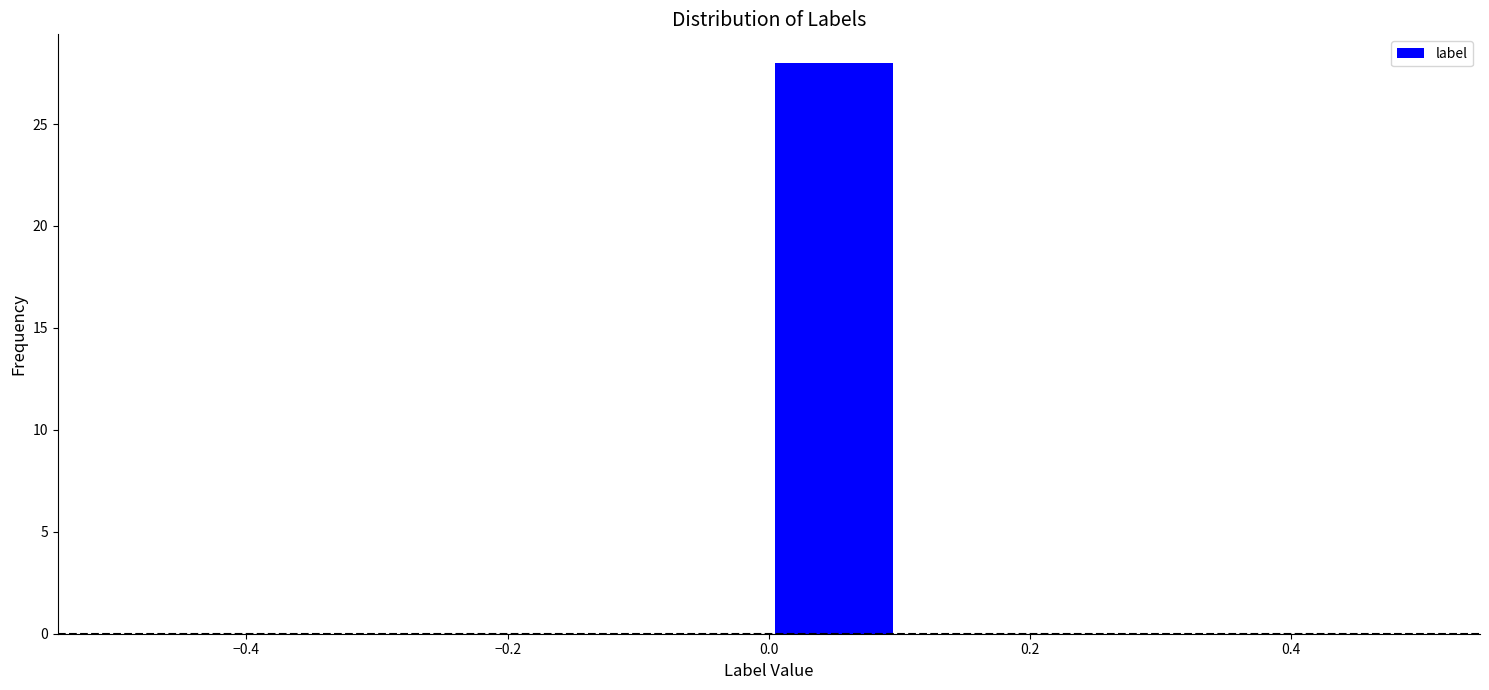

Reading left to right, list every bar in this chart as the range it spans on the x-axis followed by its height. The values are not printed on the chart, so give them approximately, as read against the axis.

-0.5 to -0.4: 0
-0.4 to -0.3: 0
-0.3 to -0.2: 0
-0.2 to -0.1: 0
-0.1 to 0.0: 0
0.0 to 0.1: 28
0.1 to 0.2: 0
0.2 to 0.3: 0
0.3 to 0.4: 0
0.4 to 0.5: 0